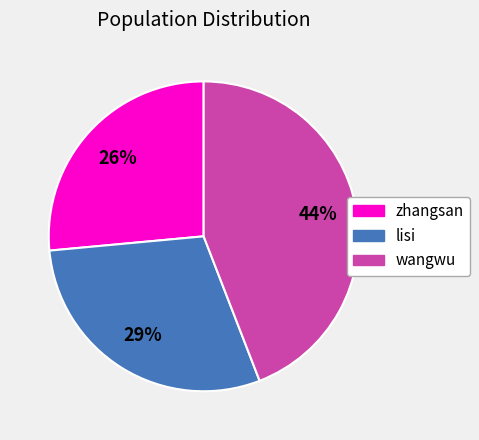

Rank the categories by value from lowest to highest.

zhangsan, lisi, wangwu